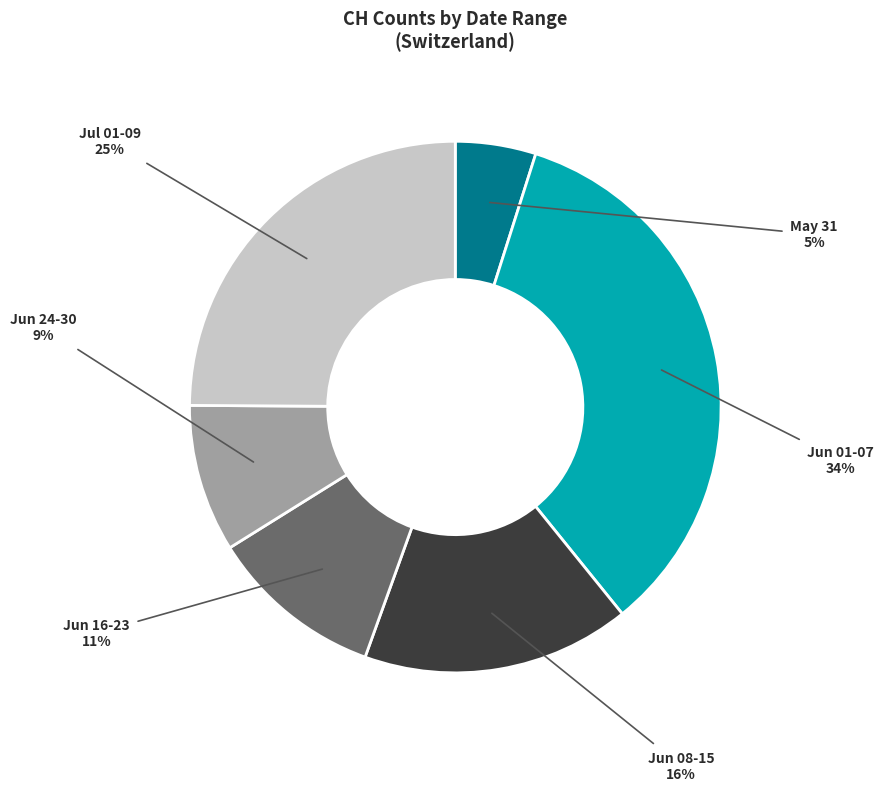

Which slice is the largest?

Jun 01-07